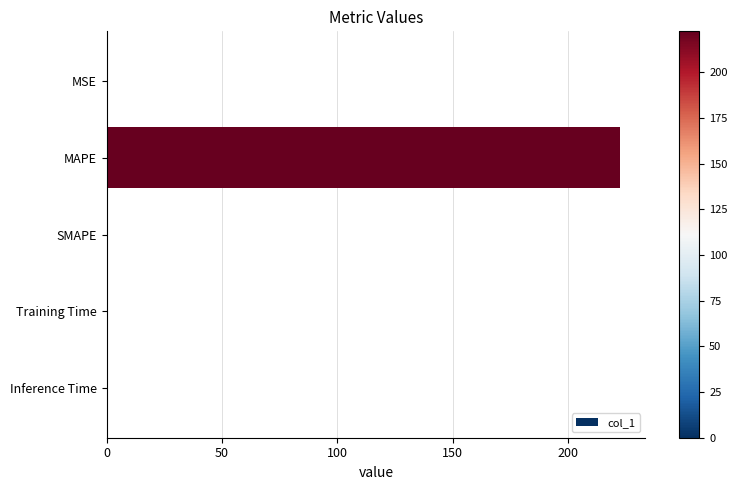

What is the sum of all values?

222.6